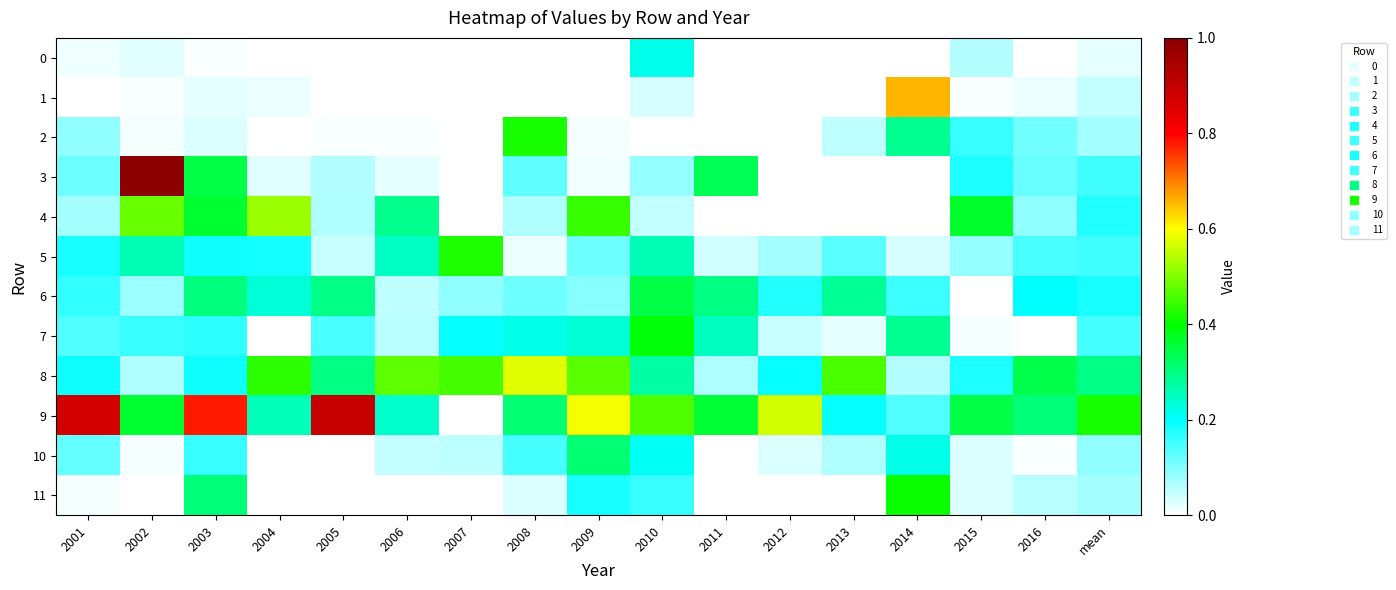

At which category is the sum across all series the highest?

2003